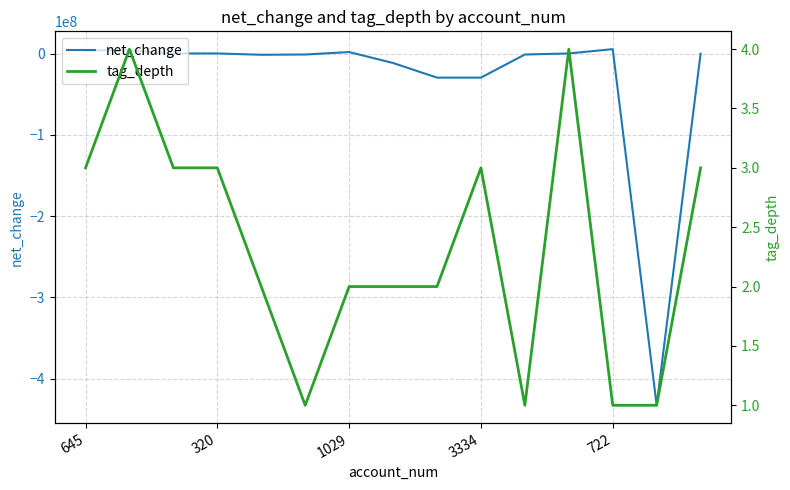

How many tag_depth values are between 1 and 3?

13